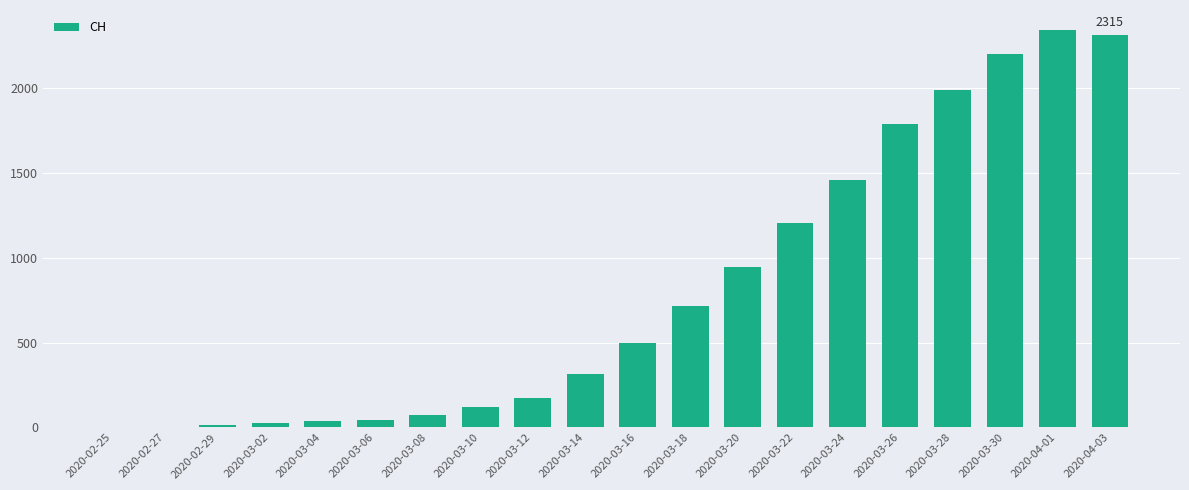

What is the sum of all values?

16278